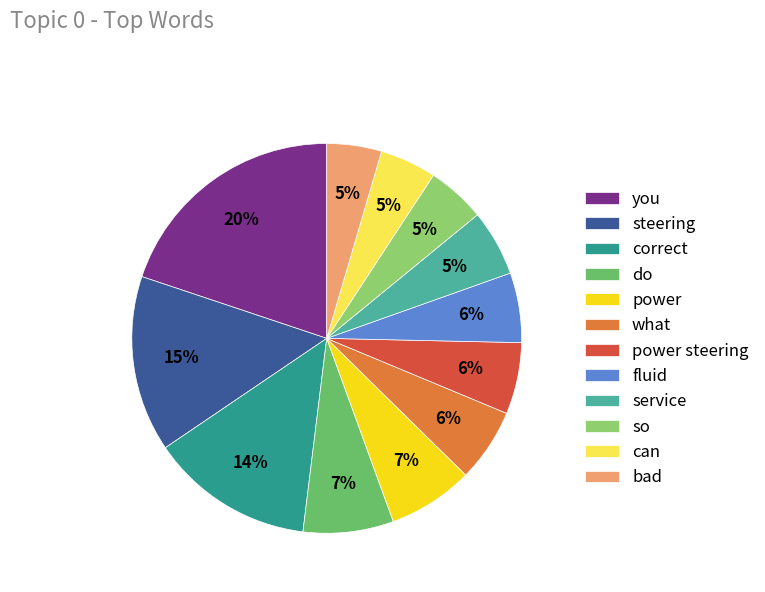

To the nearest percent, what is the difference between the fluid and steering slice percentages?

9%